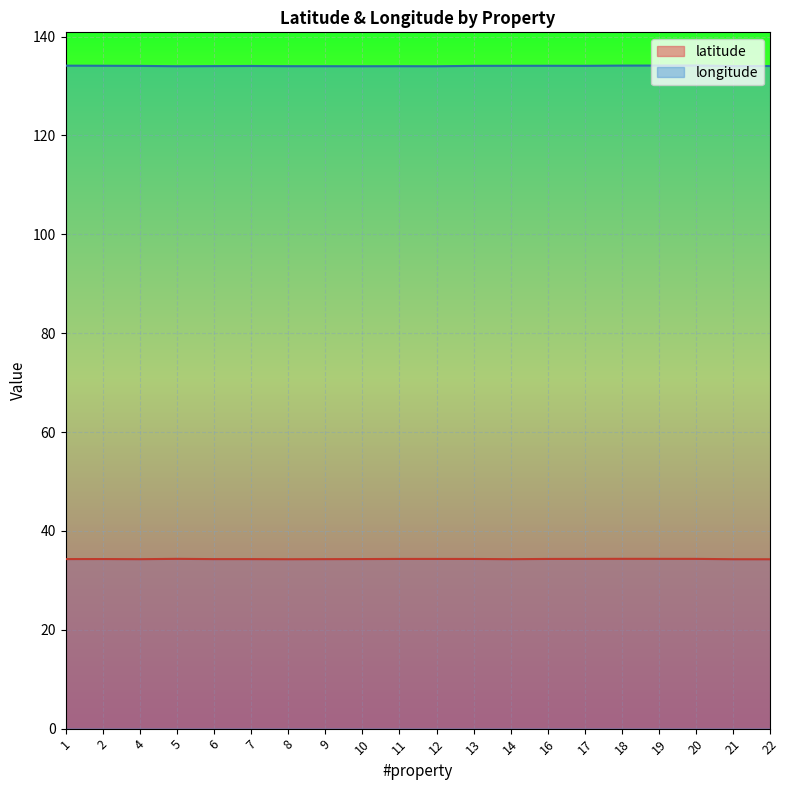

At which label is longitude closest to 134?

9